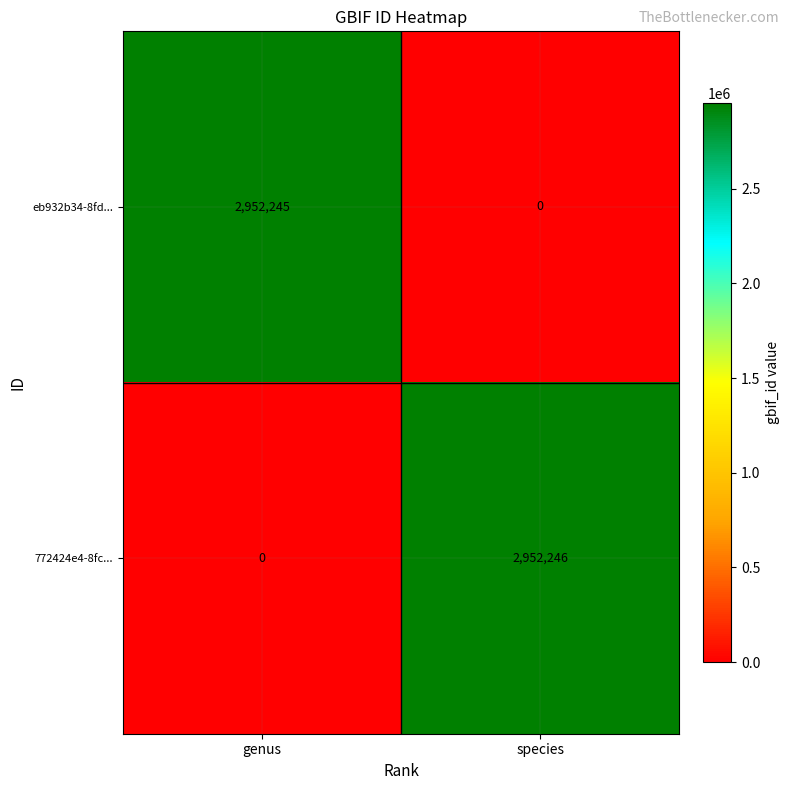

True or false: 772424e4-8fc... has a value of 0 at genus.

True